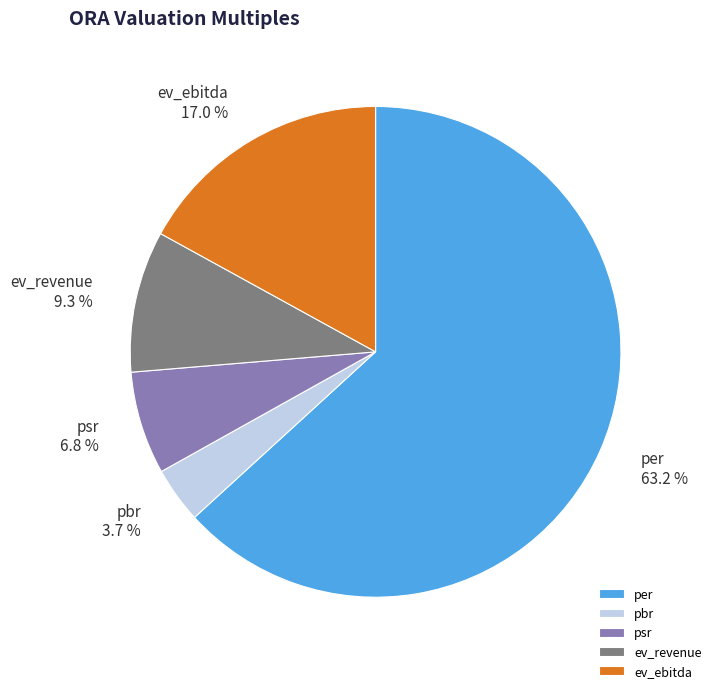

Is there a majority slice in this chart?

Yes